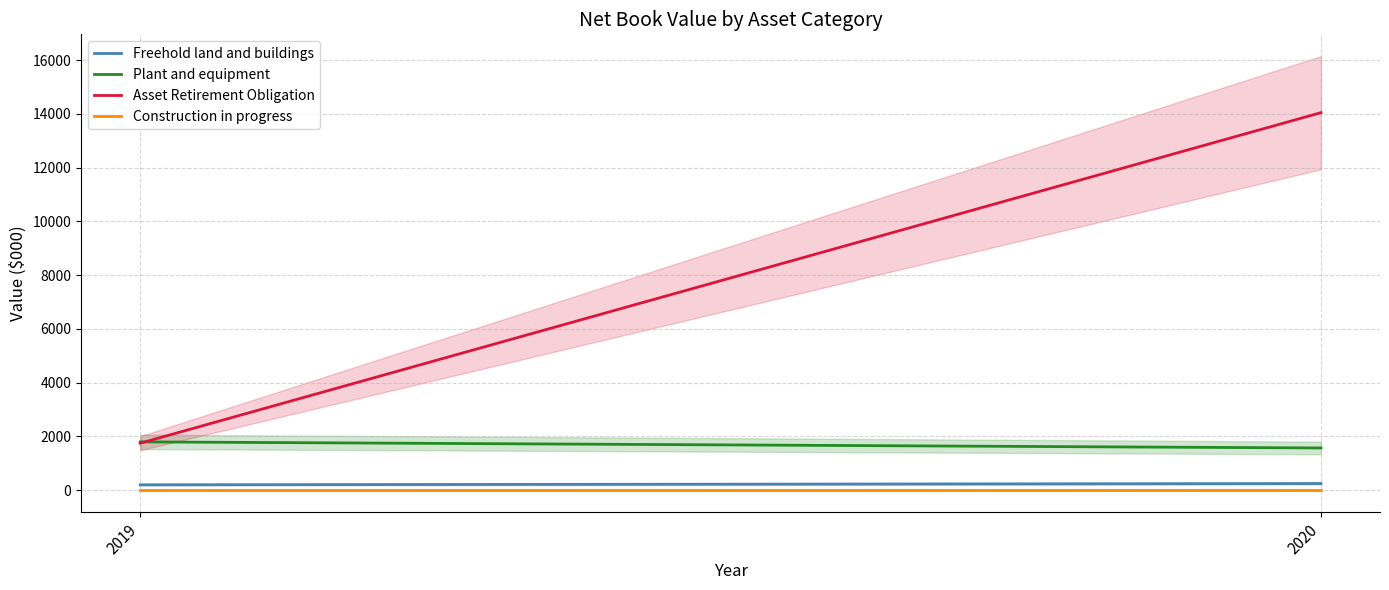

How many lines are shown in the chart?

4